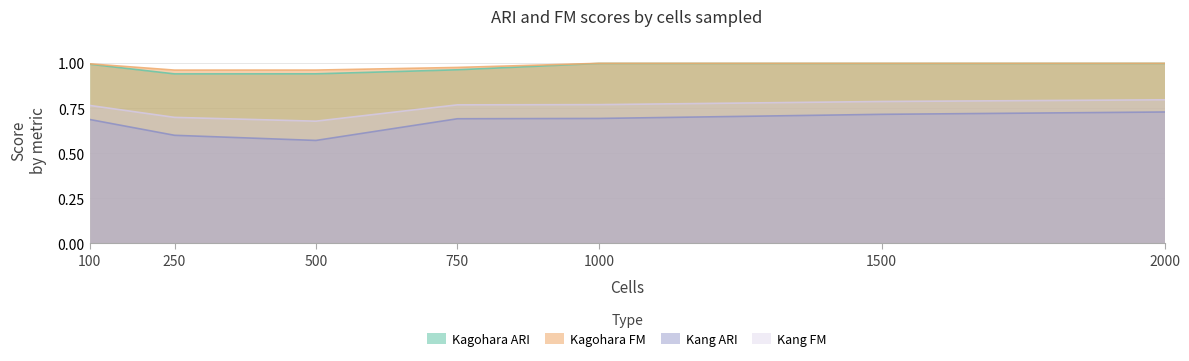

What is the maximum value shown in the chart?

1.0